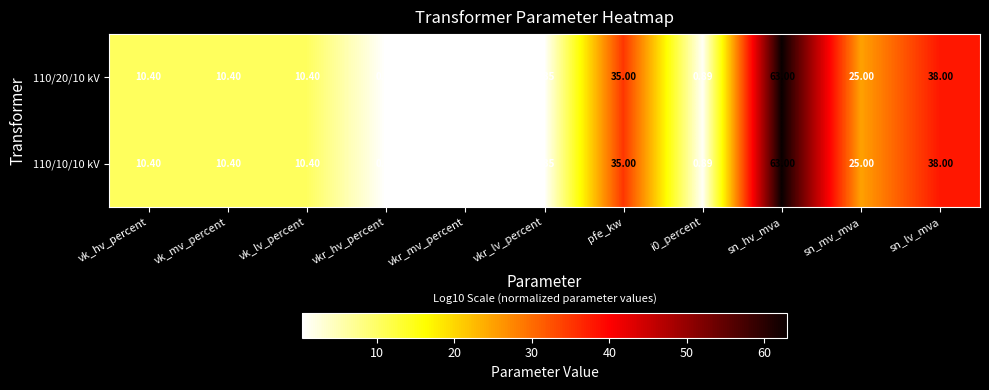

At which category is the sum across all series the highest?

sn_hv_mva